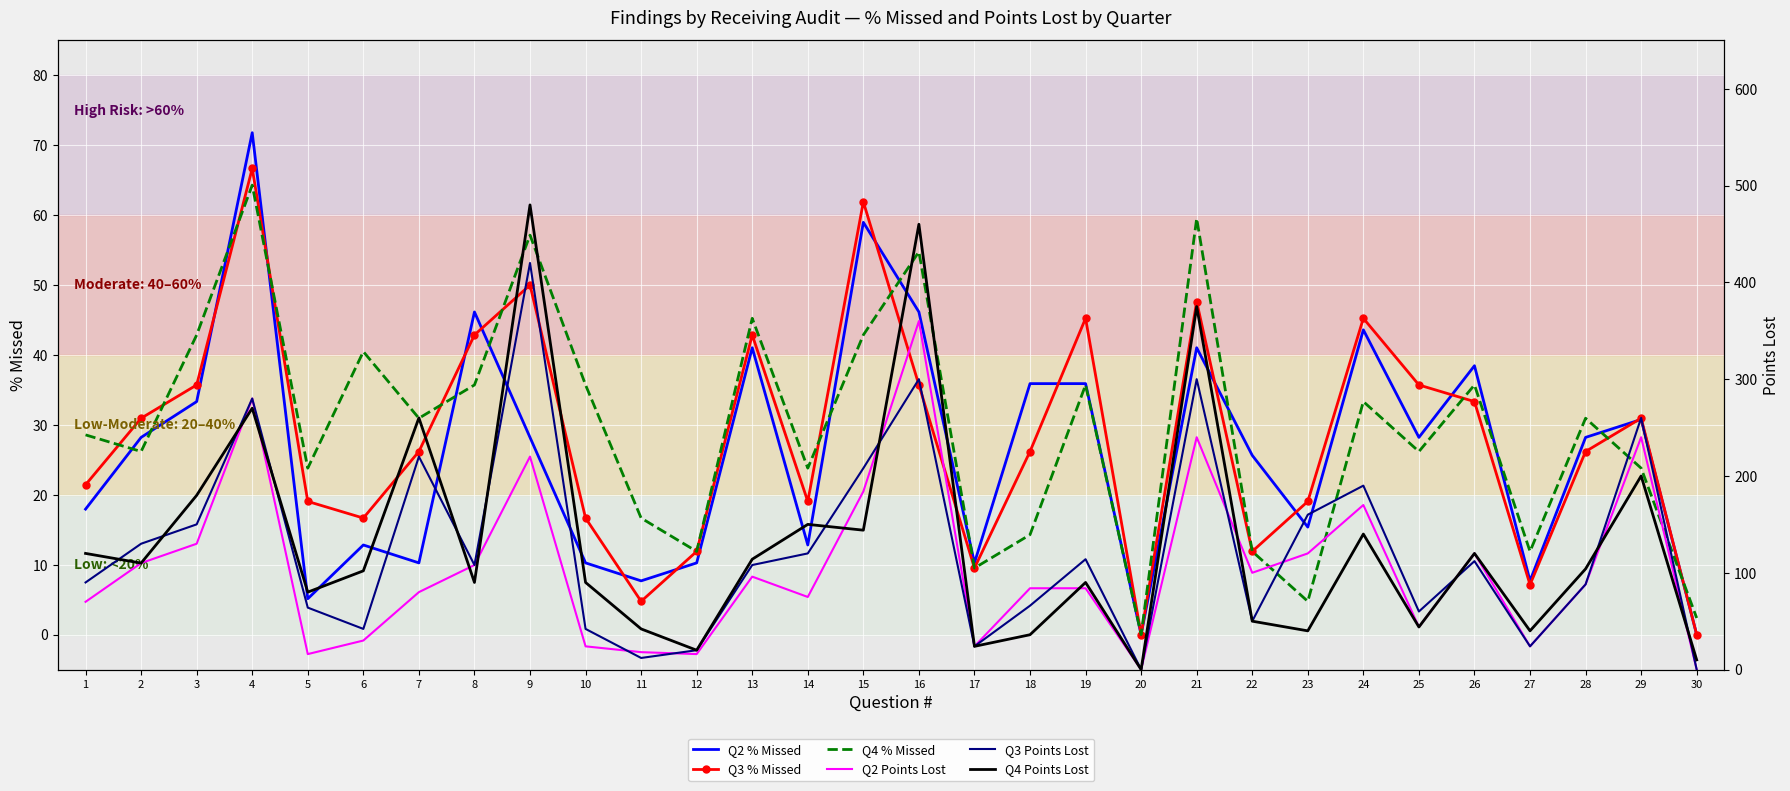

How many data points does each series have?

30